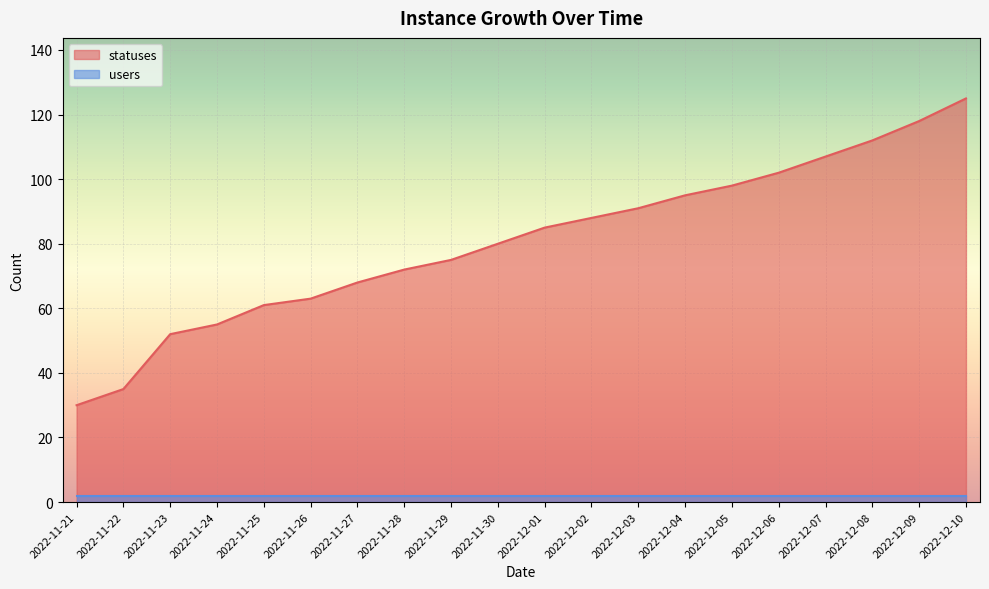

Reading left to right, list all the values displayed in this chart.

30	35	52	55	61	63	68	72	75	80	85	88	91	95	98	102	107	112	118	125